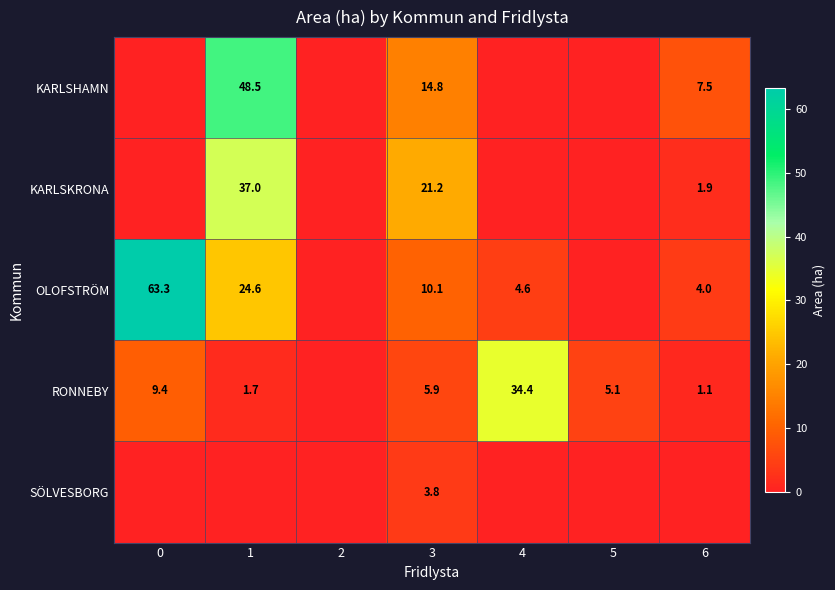

True or false: KARLSHAMN has a value of 48.5 at 1.

True